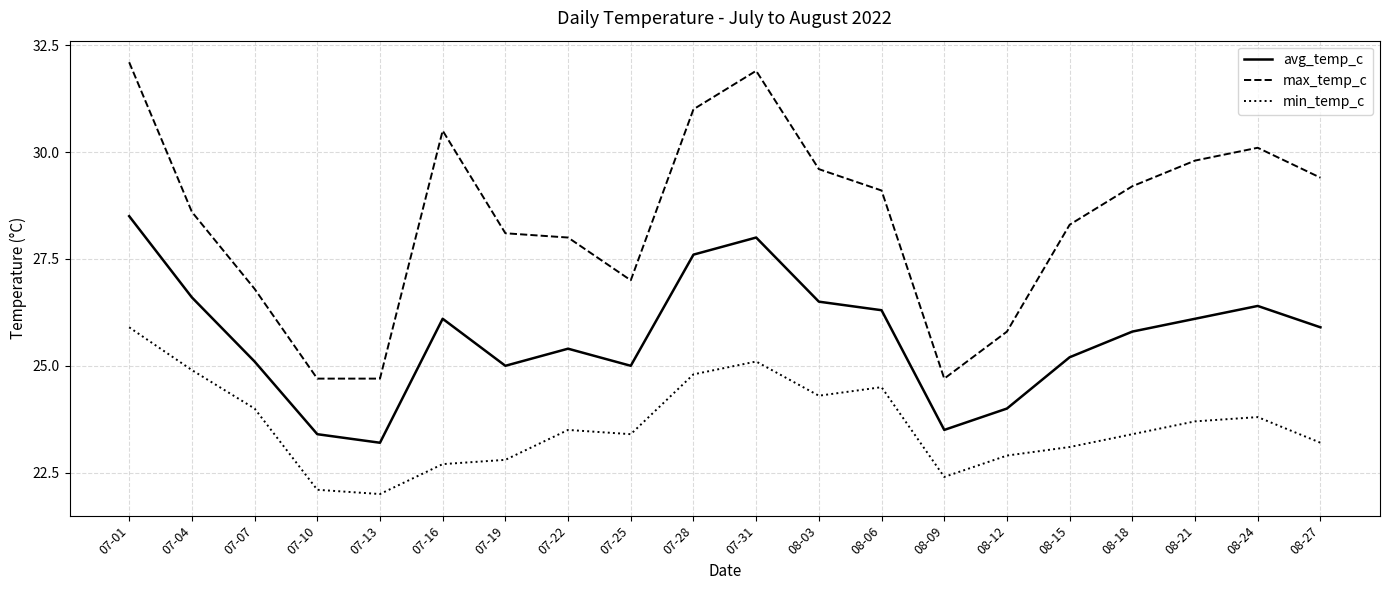

What is the total value across all series at 08-27?

78.5